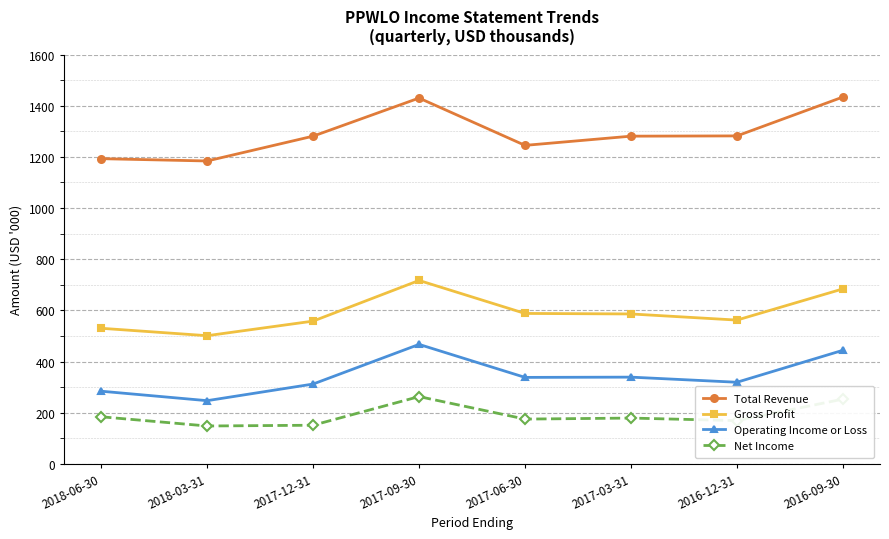

What is the sum of all Total Revenue values?

10330